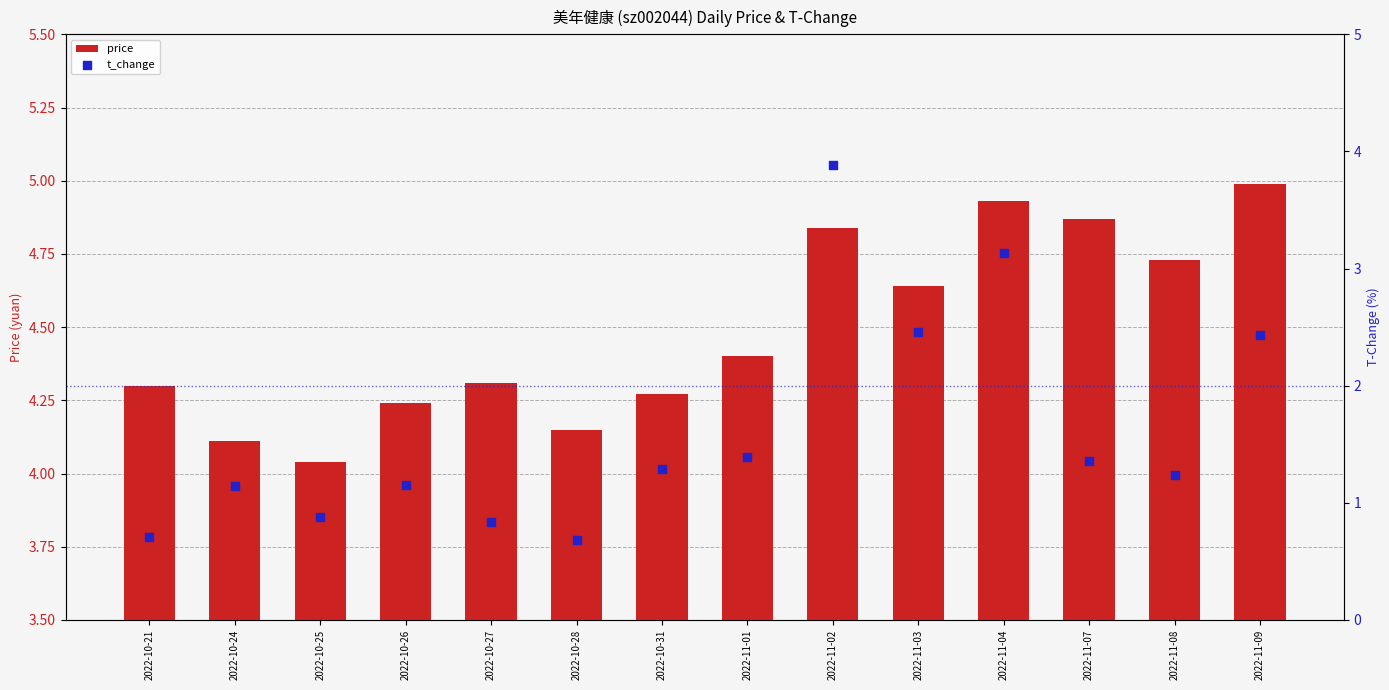

At how many categories does at least one series exceed 4?

14